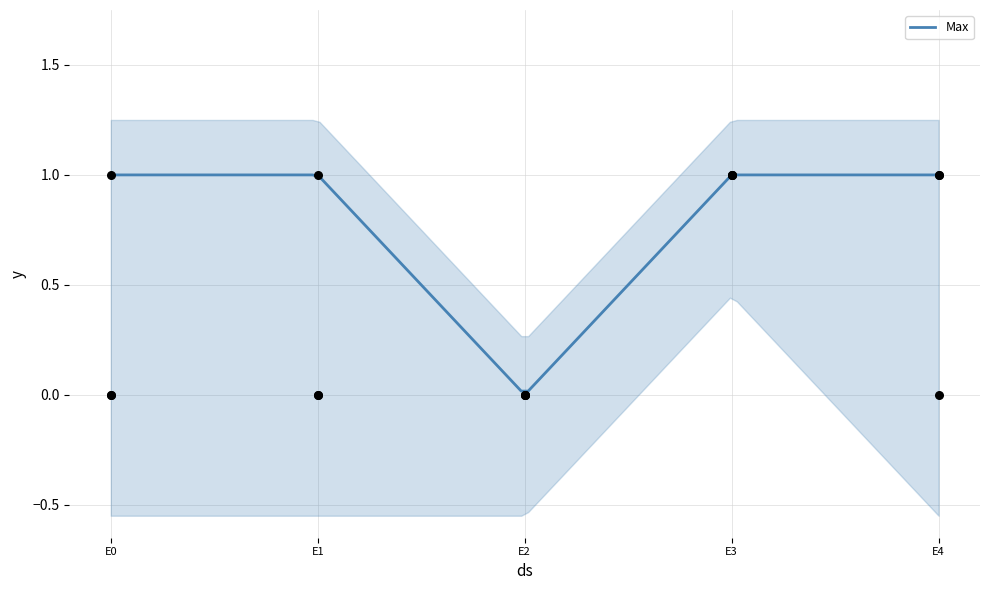

At how many categories does at least one series exceed 0?

4